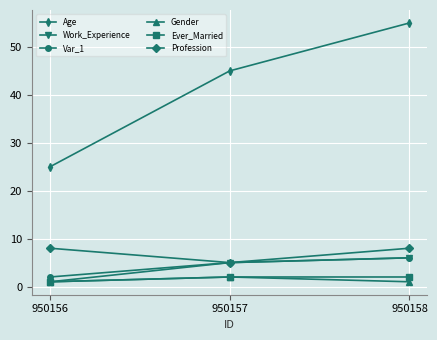

Does the chart have visible grid lines?

Yes